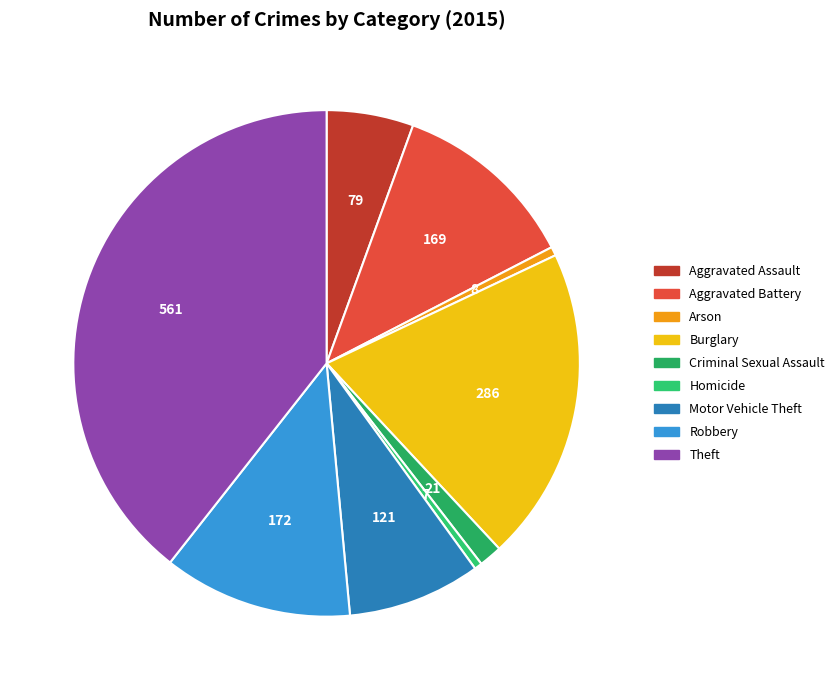

What portion of the pie excludes Theft?

60.6%